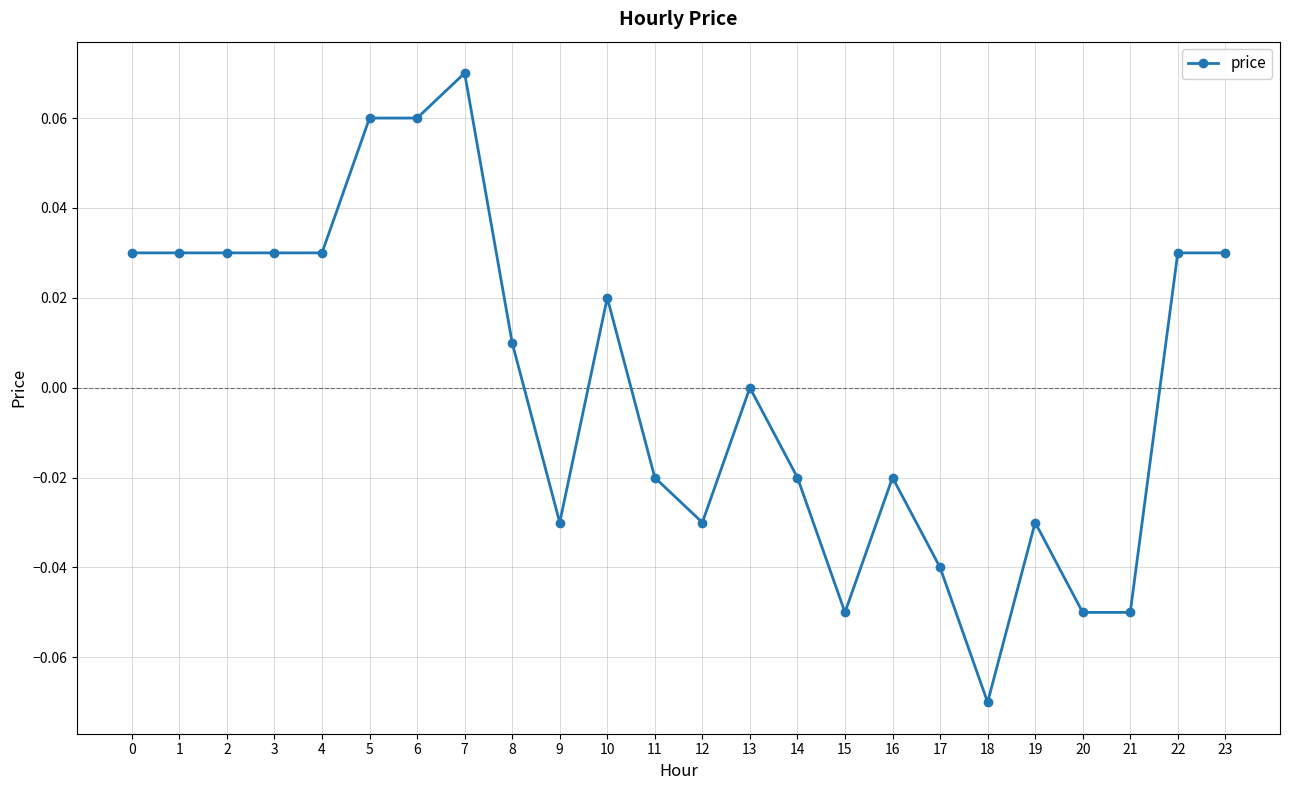

True or false: there are more than 1 points higher than both neighbors.

True